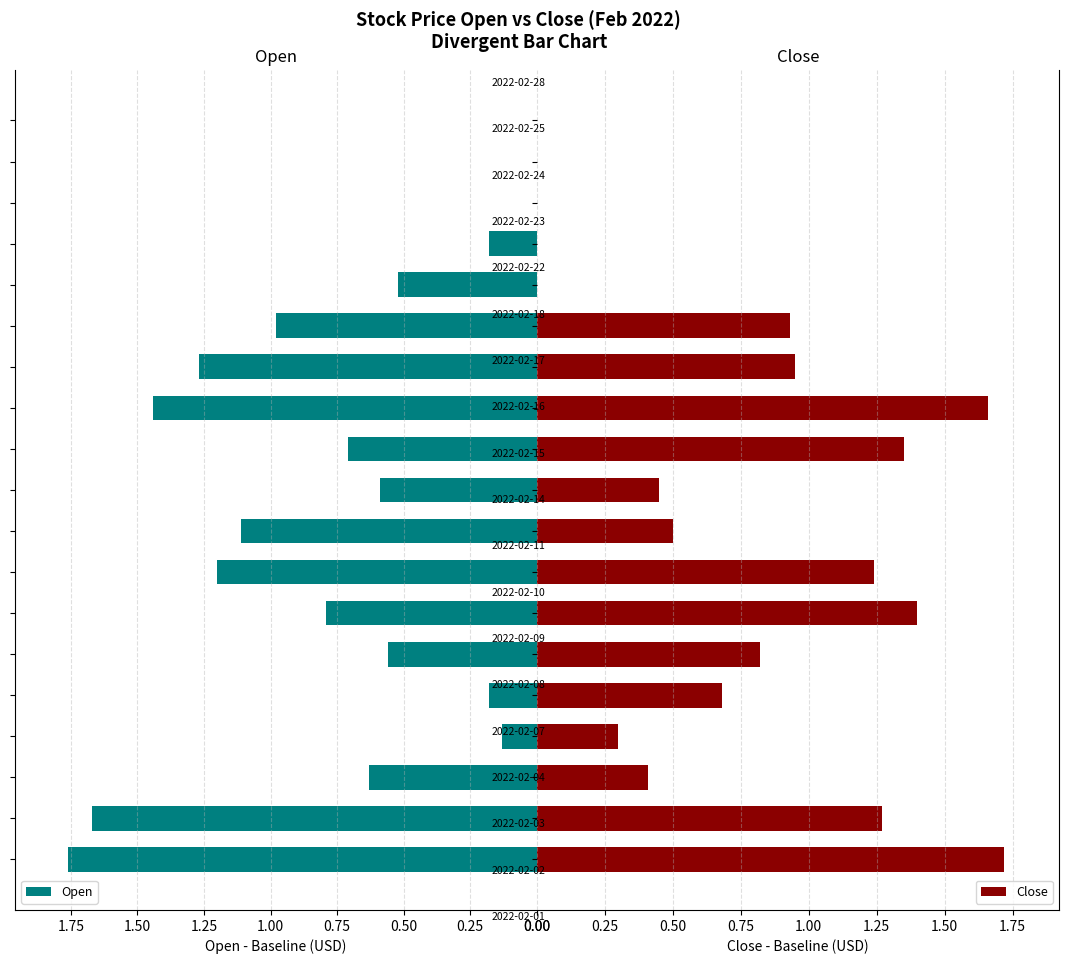

What is the approximate value of Close at 0.50?

0.4